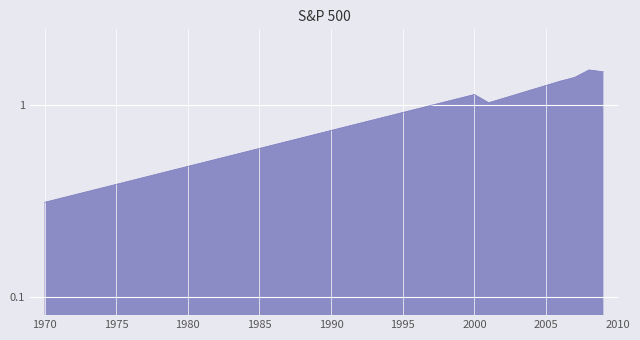

What is the value of the 4th point from the left?

0.4